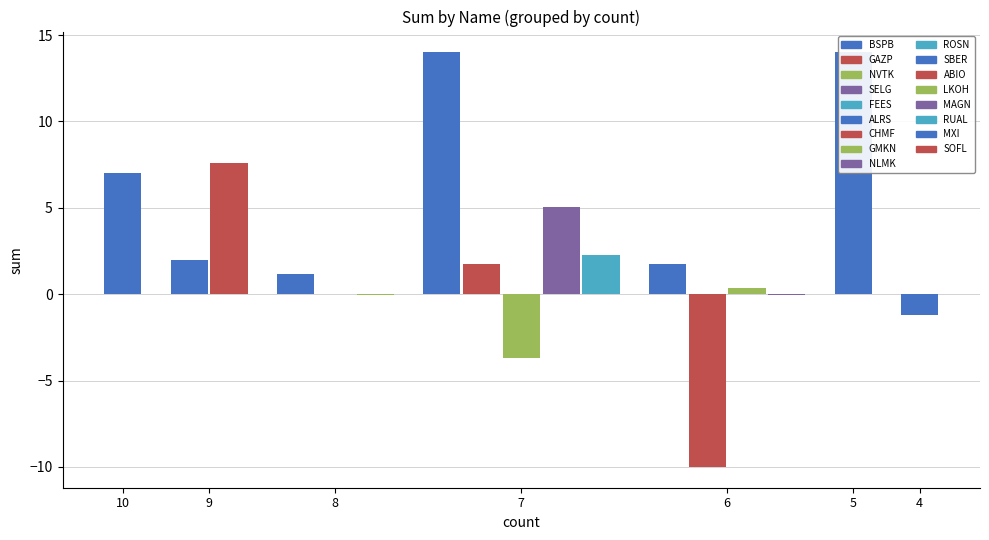

Reading right to left, extract all data points from this chart.

-1.2	14.0	-0.0	0.4	-10.0	1.7	2.3	5.0	-3.7	1.8	14.0	-0.0	0.0	1.2	7.6	2.0	7.0